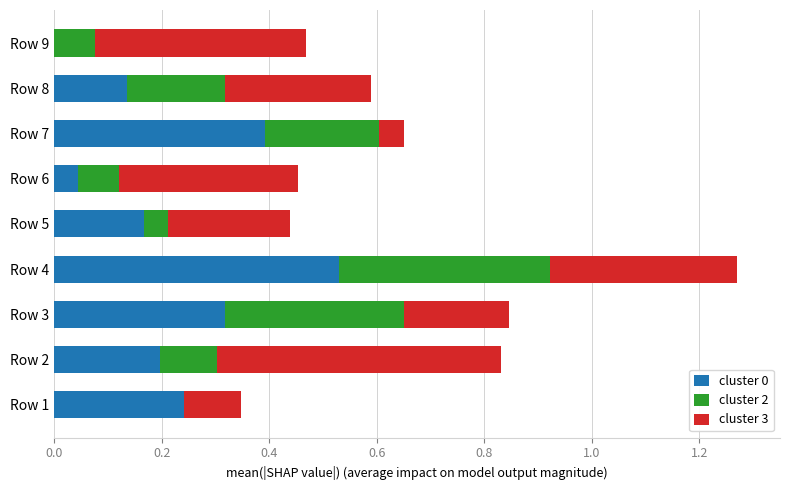

At which category is the sum across all series the highest?

Row 4